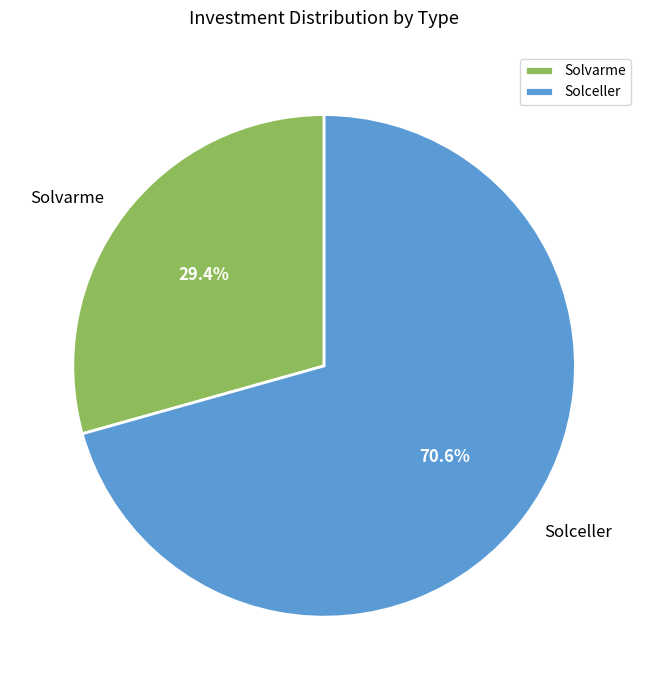

Rank the categories by value from highest to lowest.

Solceller, Solvarme